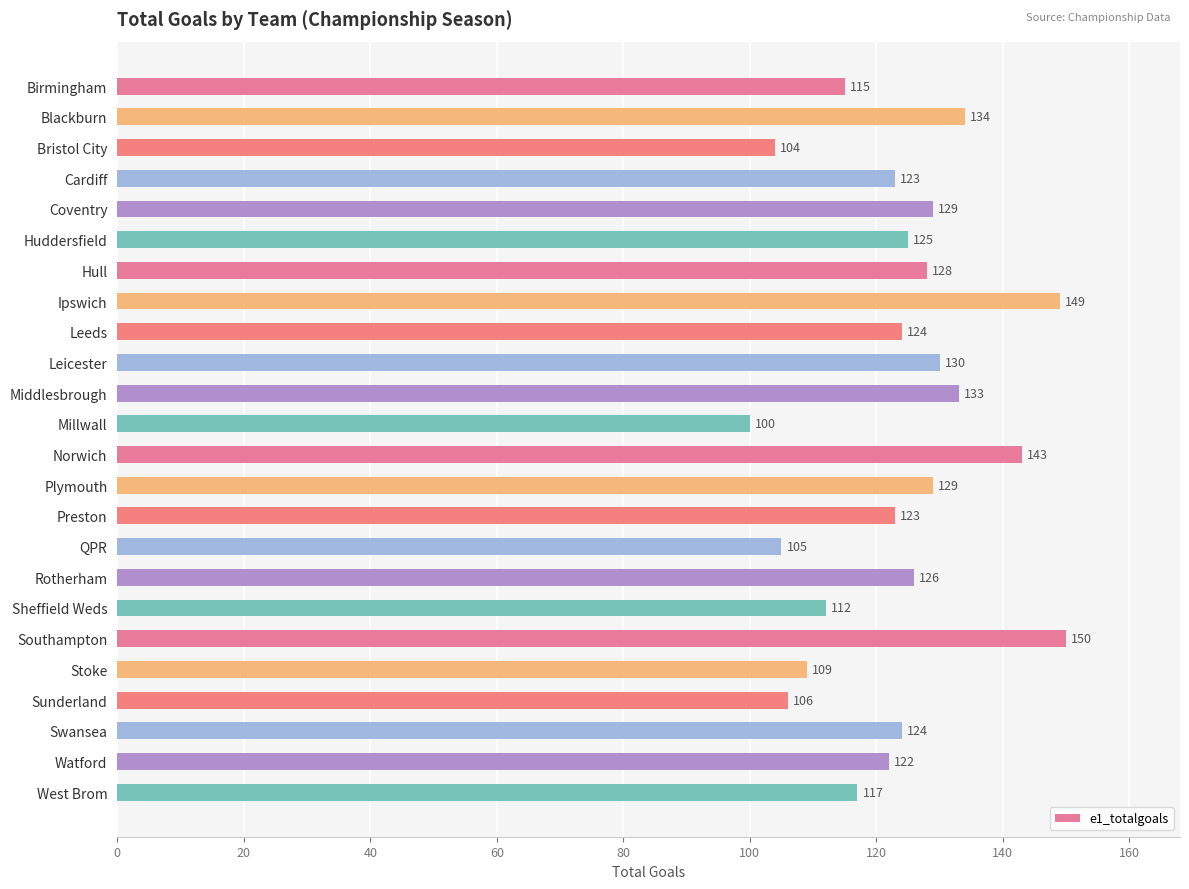

What is the label of the 18th bar from the bottom?

Hull